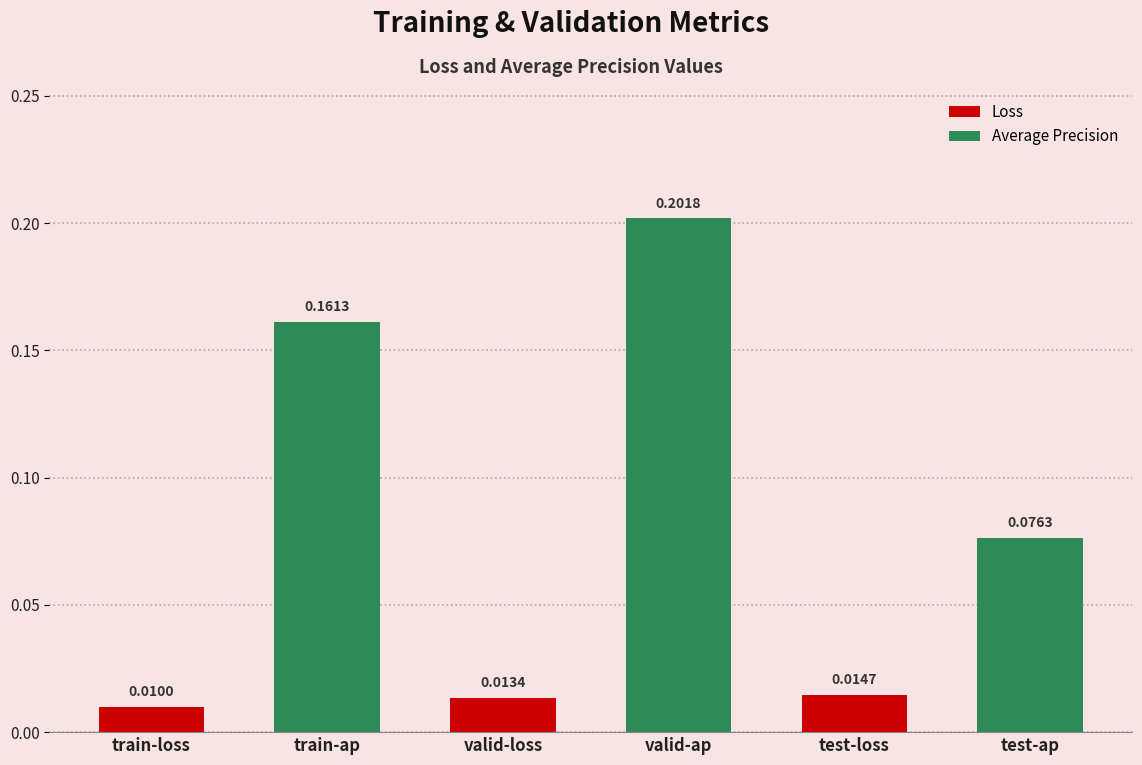

What is the sum of the values at test-ap and valid-ap?

0.3